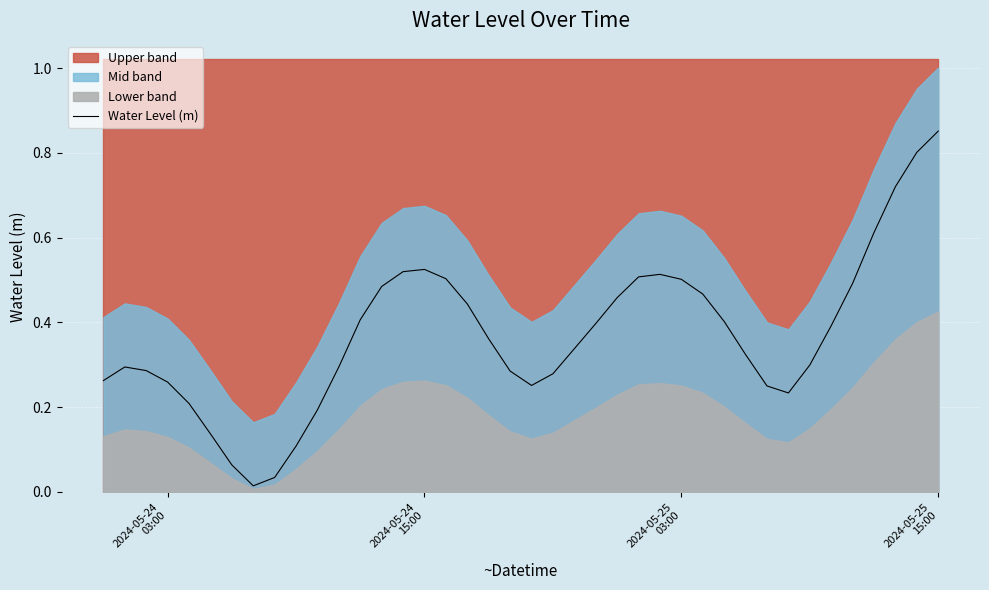

How many points are higher than both their immediate neighbors (excluding endpoints)?

3